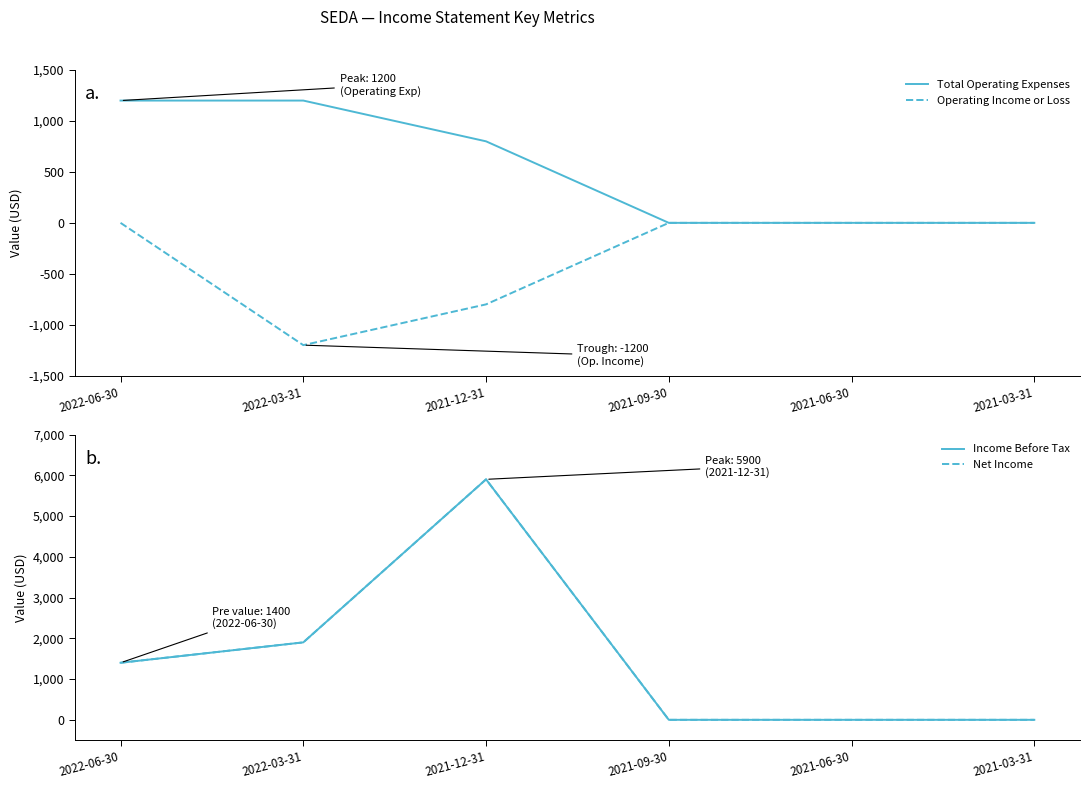

What is the spread (max minus min) of values at 2021-12-31?

6700